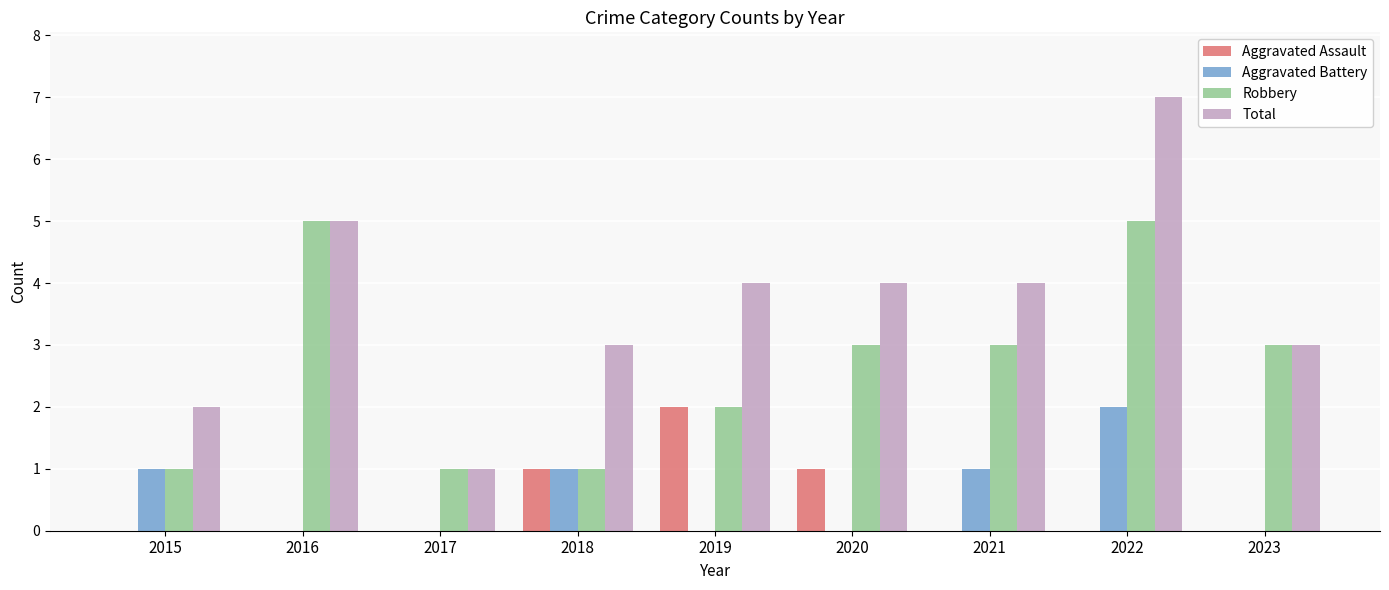

What is the sum of all Robbery values?

24